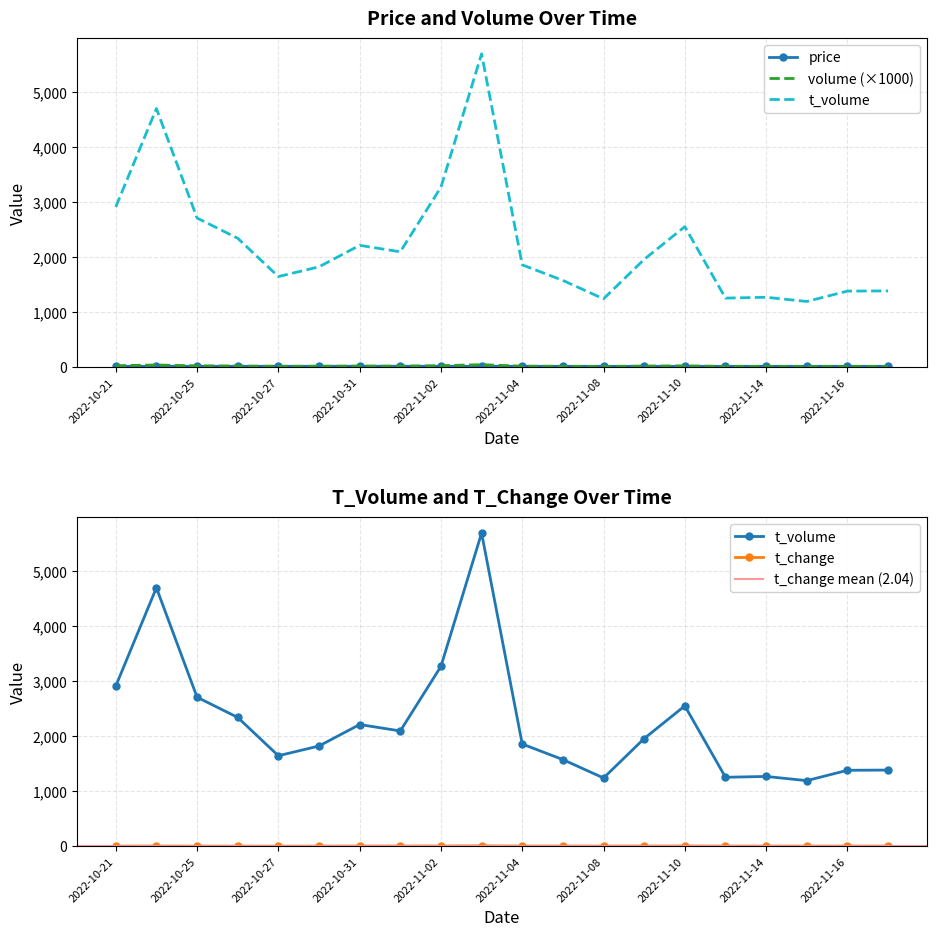

How many lines are shown in the chart?

4